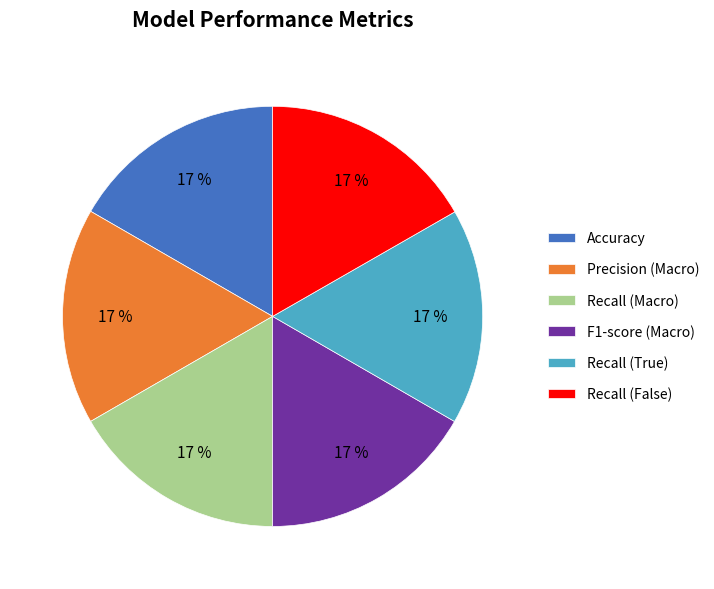

The F1-score (Macro) slice represents 17% of the pie. True or false?

True